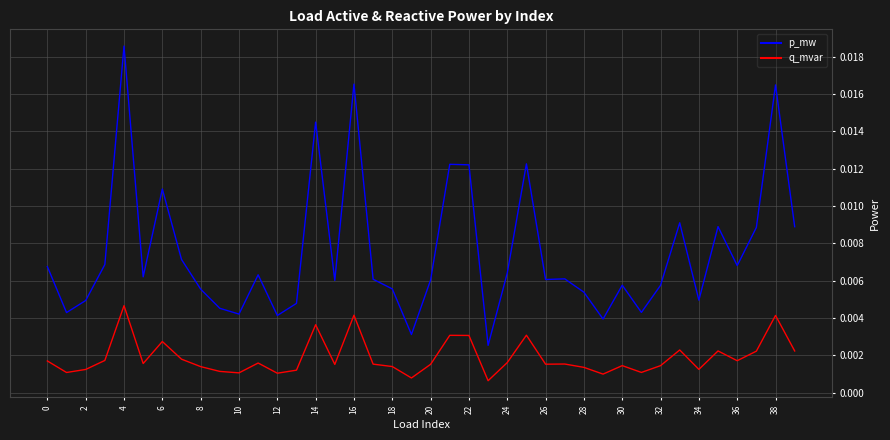

Rank the series by their maximum value, from lowest to highest.

q_mvar, p_mw